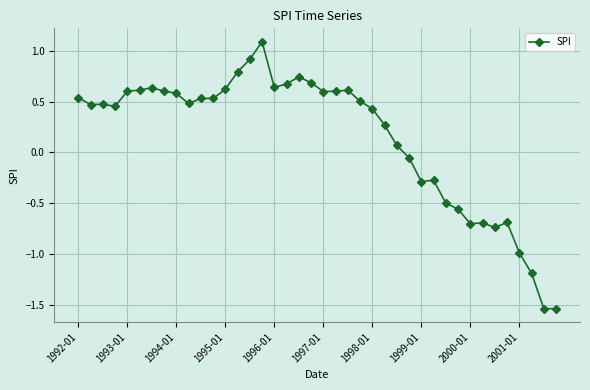

What is the difference between the maximum and minimum values?

2.6